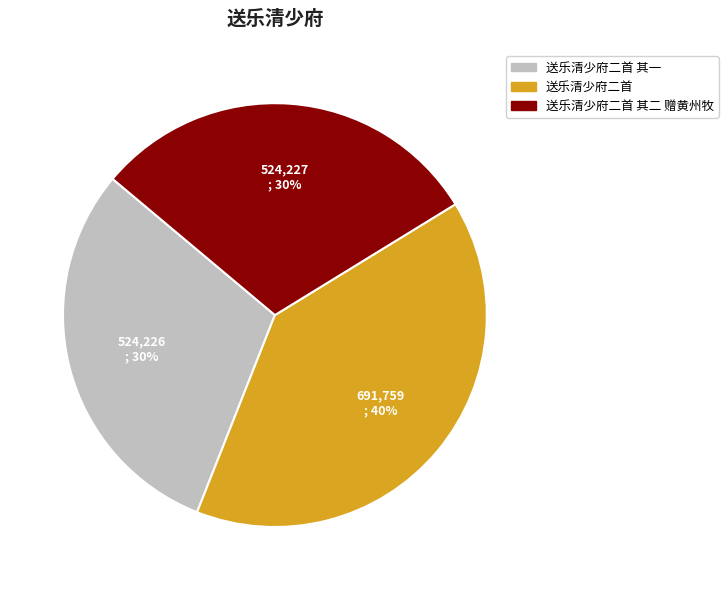

How many slices are in this pie chart?

3